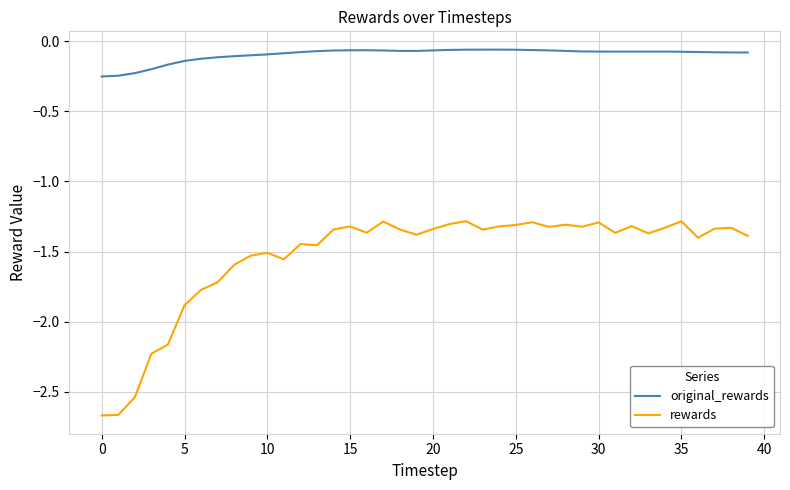

Which series has the largest total across all categories?

original_rewards